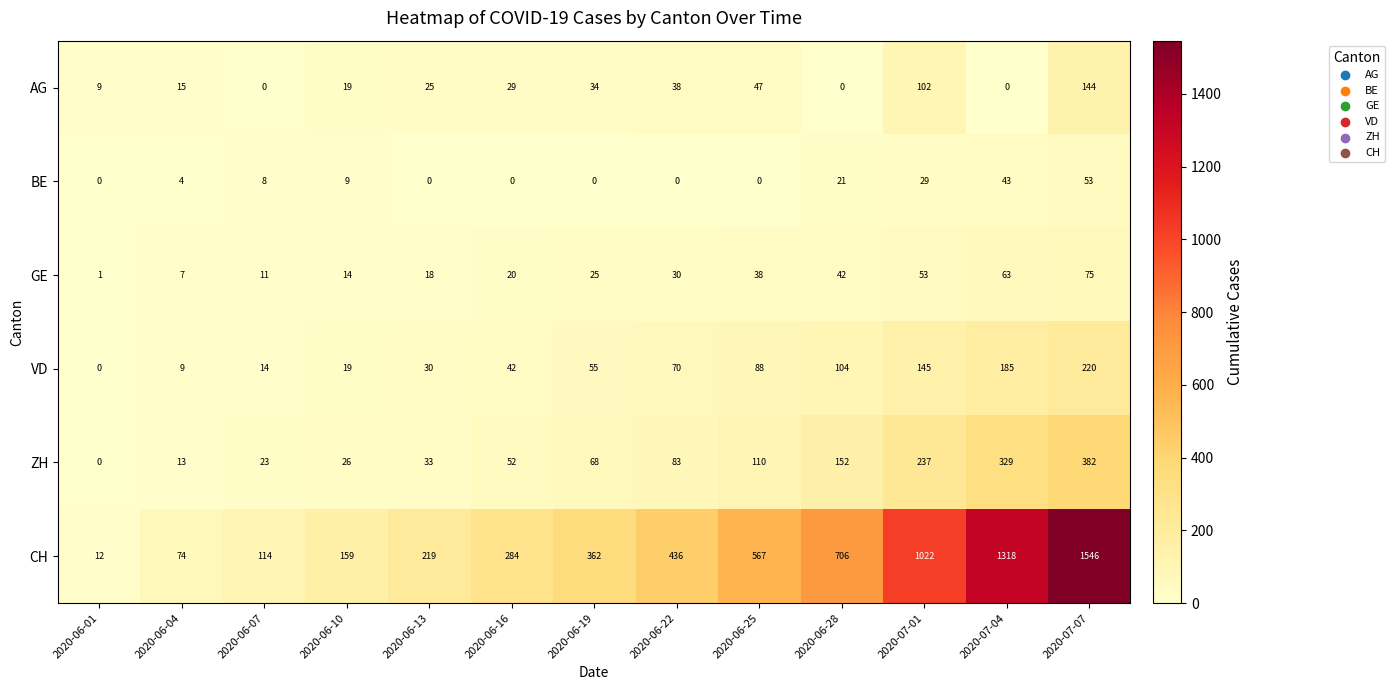

What is the average value of the GE series?

31